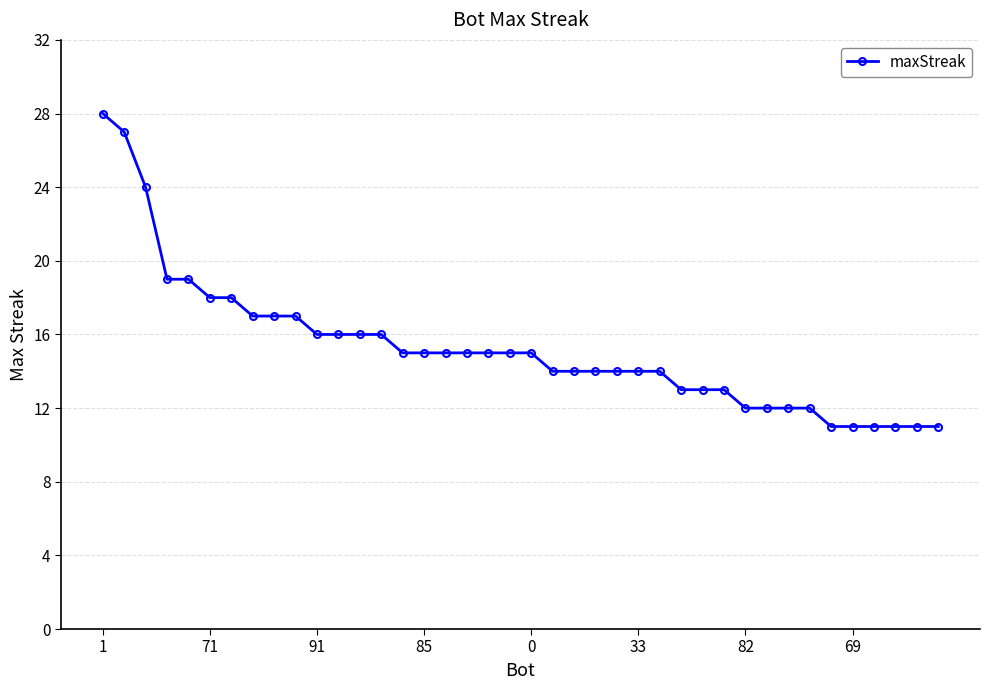

What is the smallest value displayed?

11